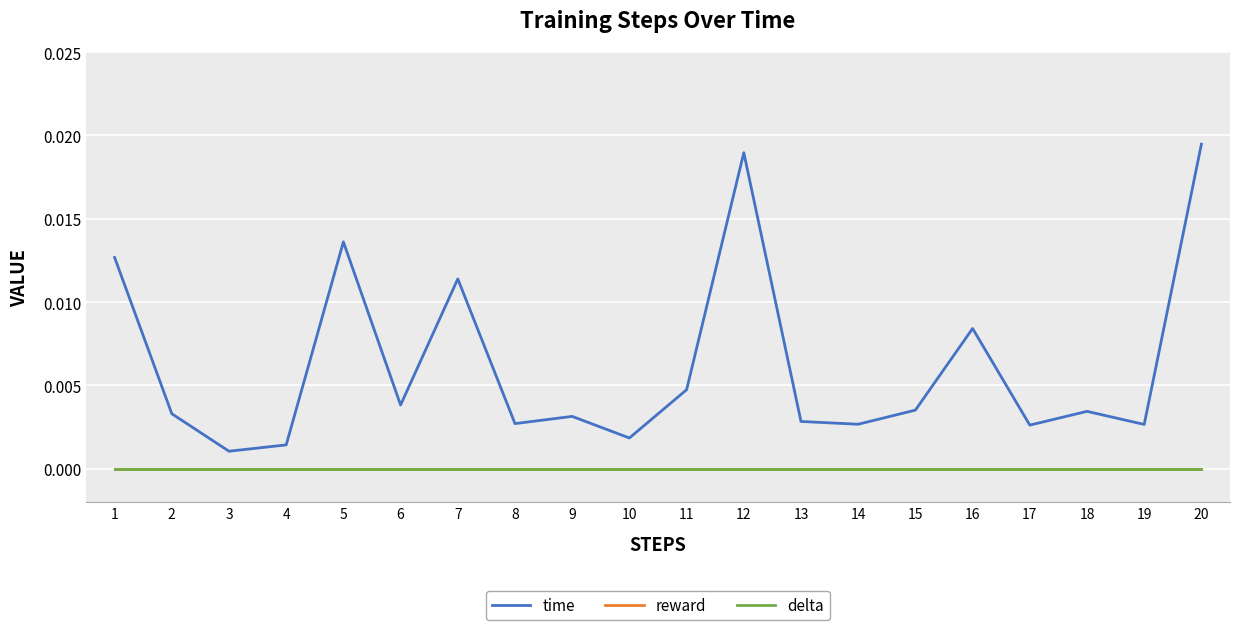

At which label does reward reach its peak?

1